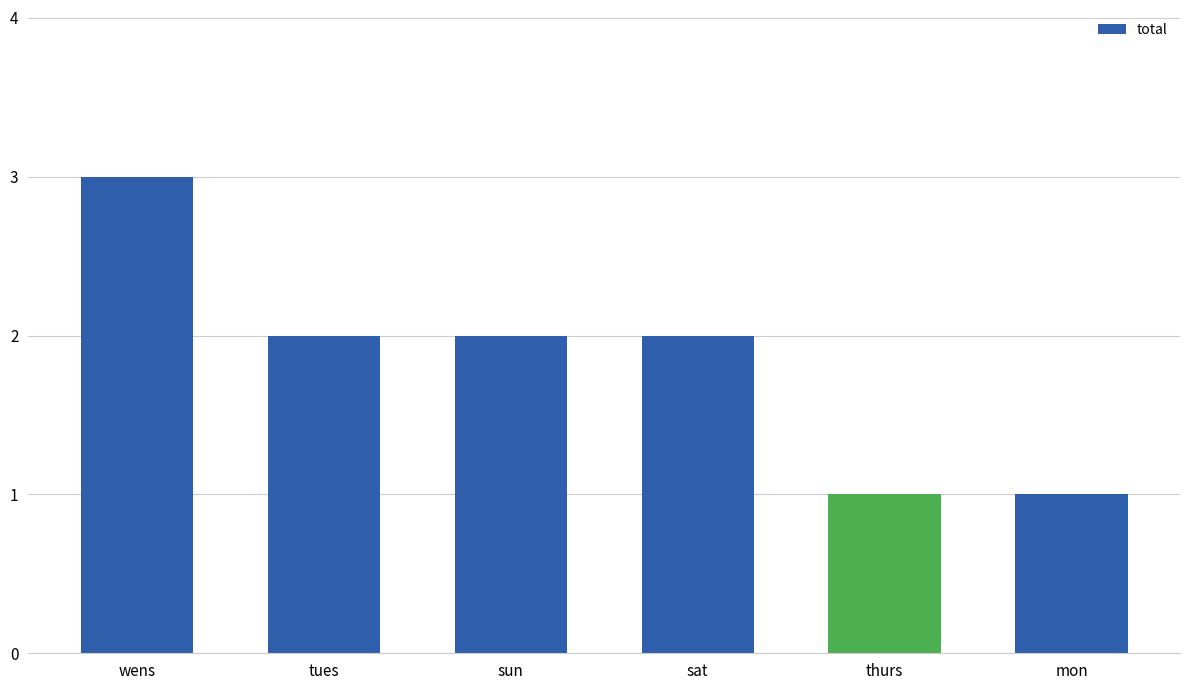

What is the label of the 2nd bar from the right?

thurs